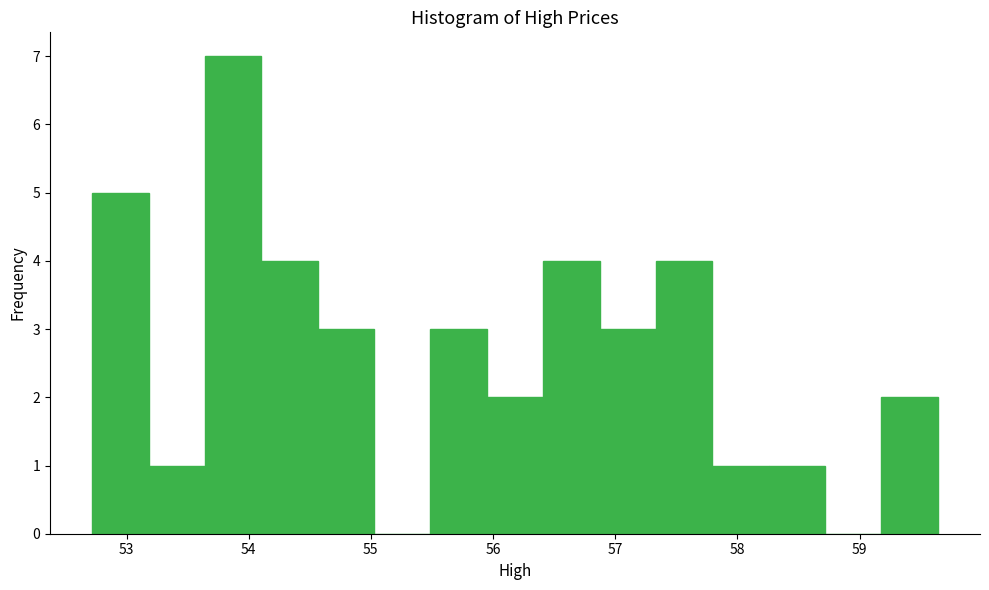

What is the height of the bar covering 55.5 to 55.9 on the x-axis? Neither the bar edges nor the heights are printed on the chart, so give them approximately, as read against the axes.

3